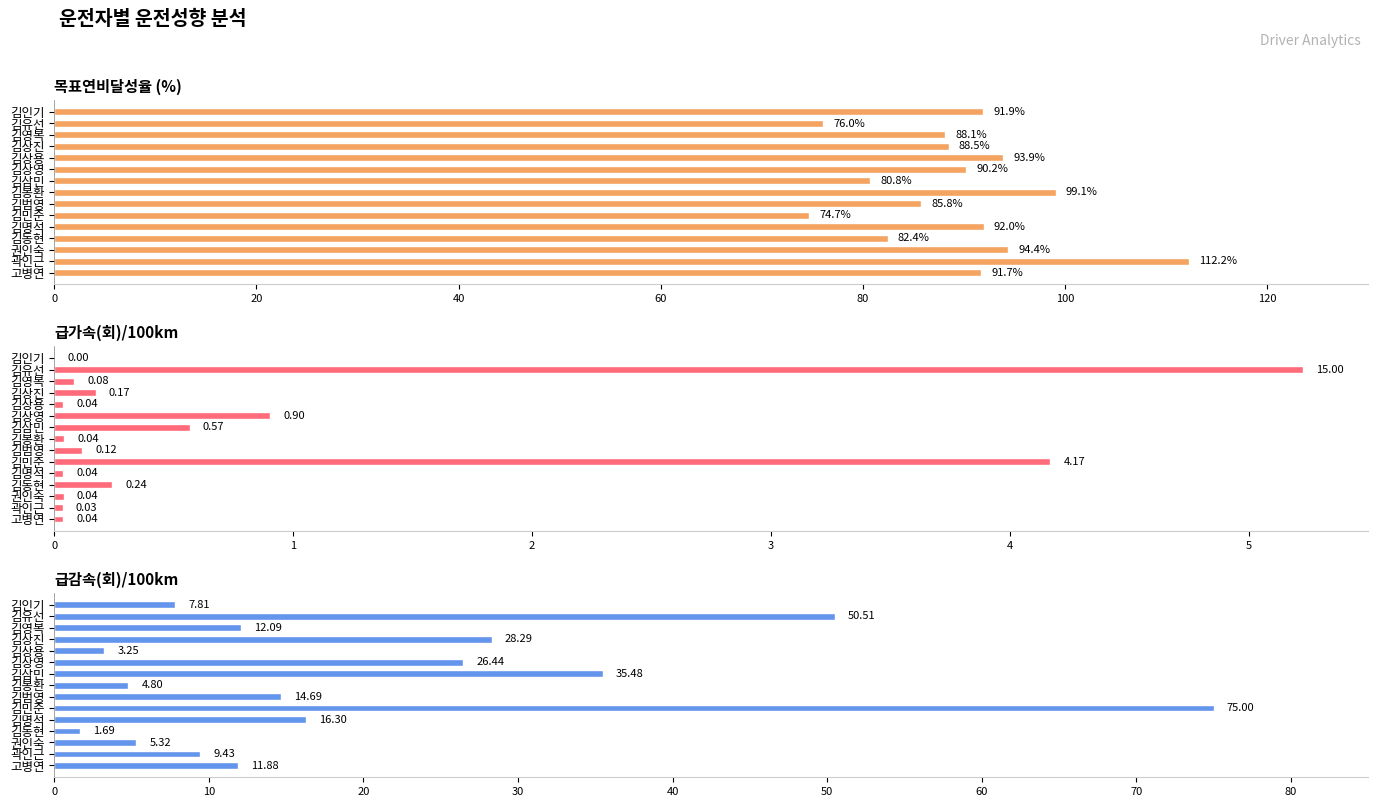

What is the difference between the maximum and second lowest values in the 급가속(회)/100km series?

5.2